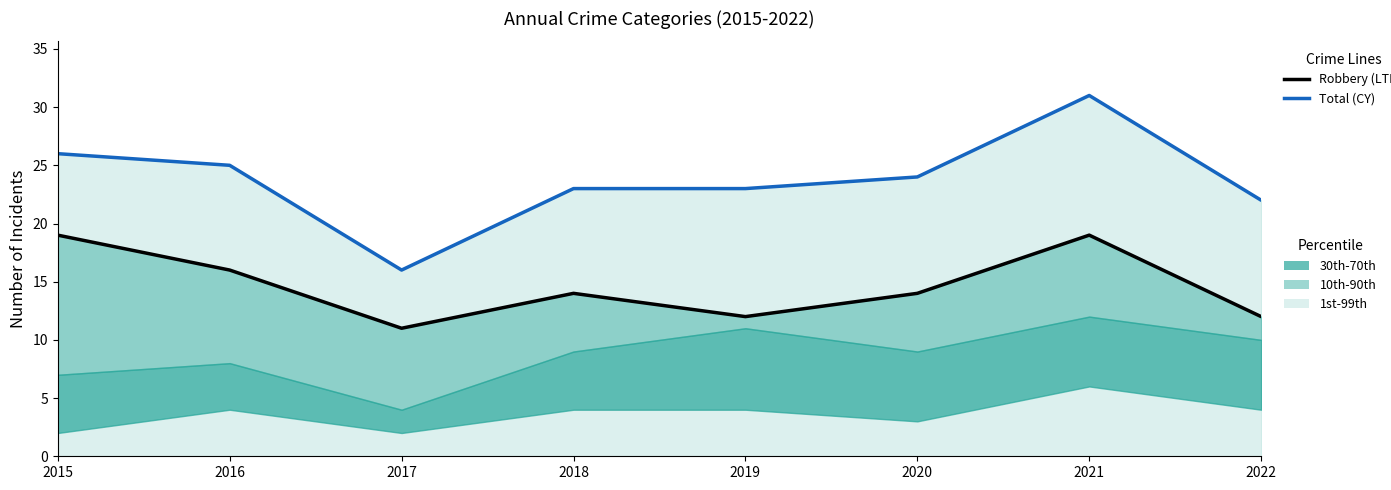

What is the sum of the Total (CY) values at 2016 and 2020?

49